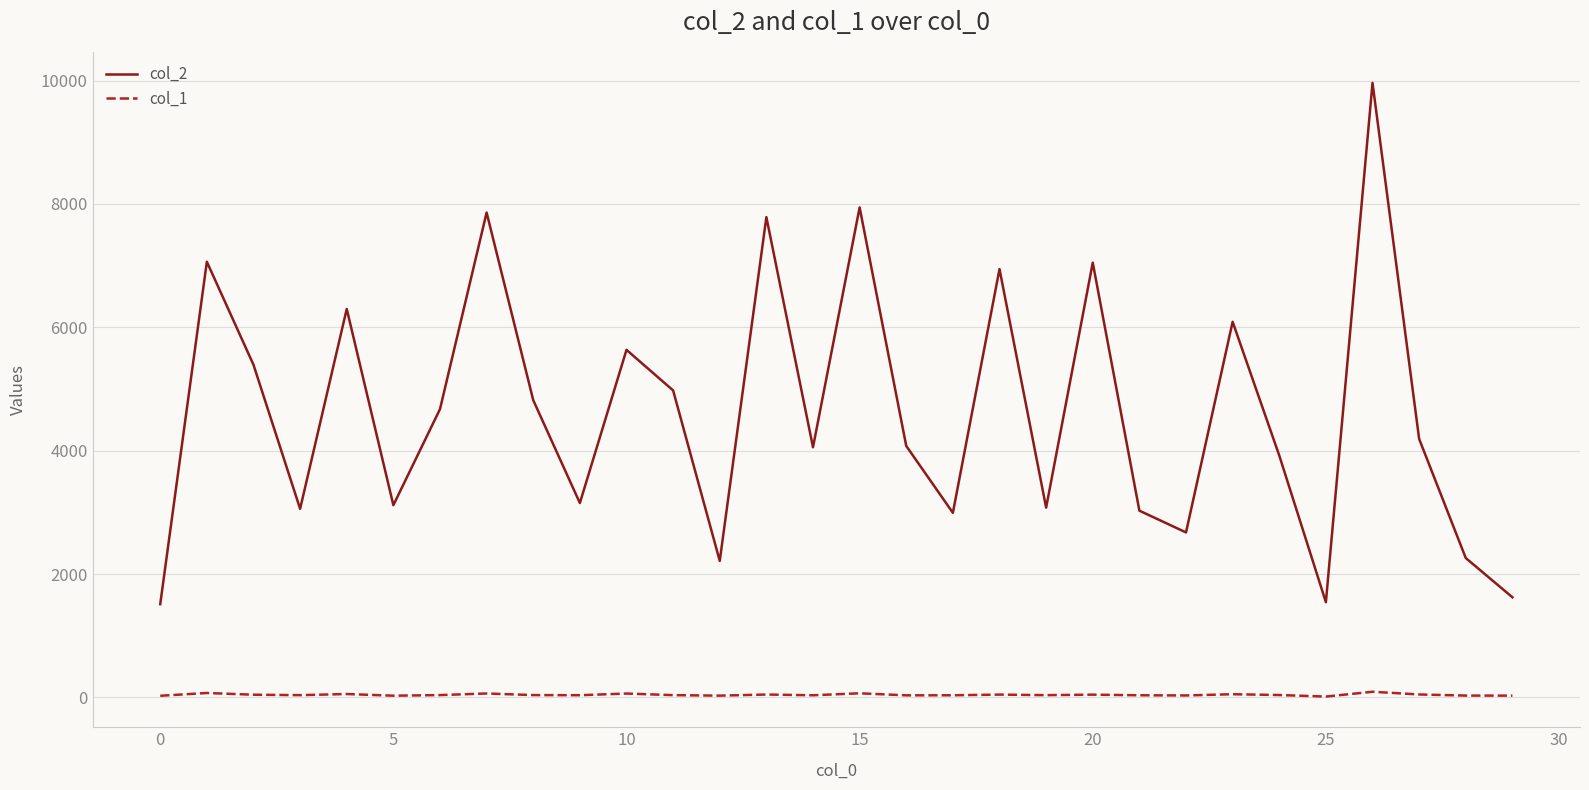

What is the maximum value for col_2?

9963